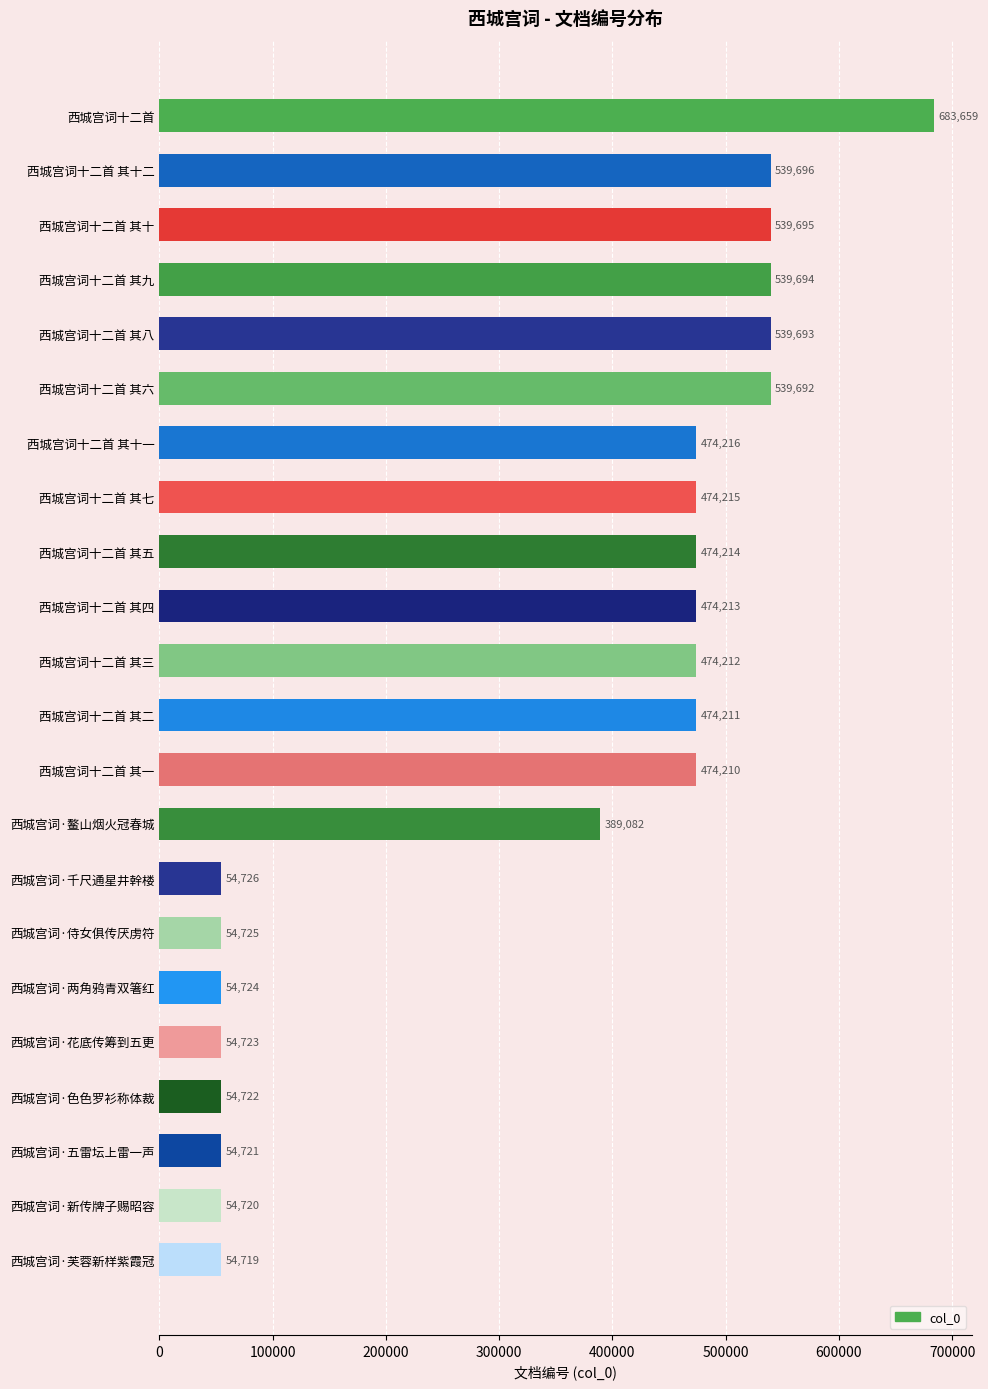

List the labels in order of value, smallest first.

西城宫词·芙蓉新样紫霞冠, 西城宫词·新传牌子赐昭容, 西城宫词·五雷坛上雷一声, 西城宫词·色色罗衫称体裁, 西城宫词·花底传筹到五更, 西城宫词·两角鸦青双箸红, 西城宫词·侍女俱传厌虏符, 西城宫词·千尺通星井幹楼, 西城宫词·鳌山烟火冠春城, 西城宫词十二首 其一, 西城宫词十二首 其二, 西城宫词十二首 其三, 西城宫词十二首 其四, 西城宫词十二首 其五, 西城宫词十二首 其七, 西城宫词十二首 其十一, 西城宫词十二首 其六, 西城宫词十二首 其八, 西城宫词十二首 其九, 西城宫词十二首 其十, 西城宫词十二首 其十二, 西城宫词十二首